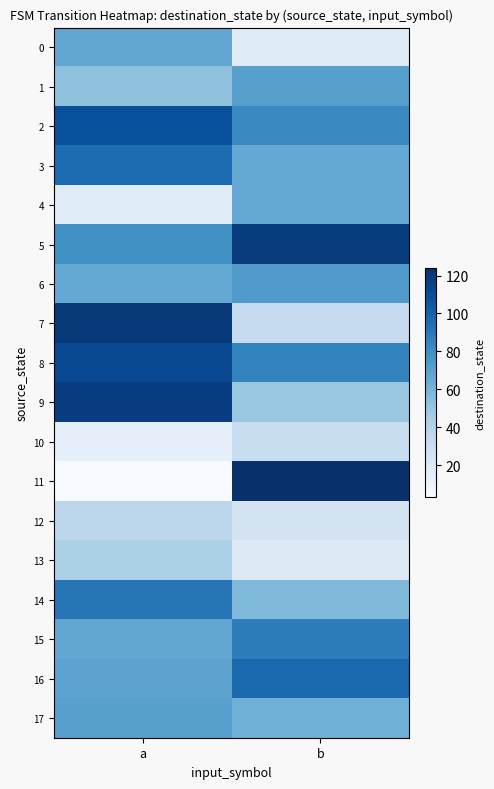

Which series changed the most between a and b?

11